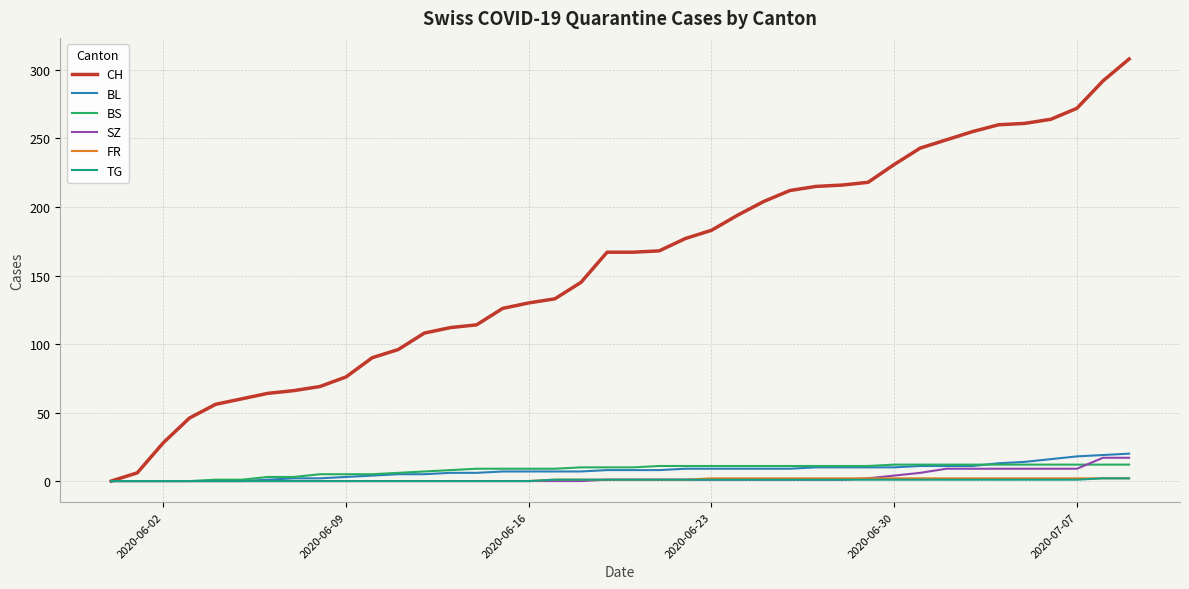

What is the maximum value shown in the chart?

308